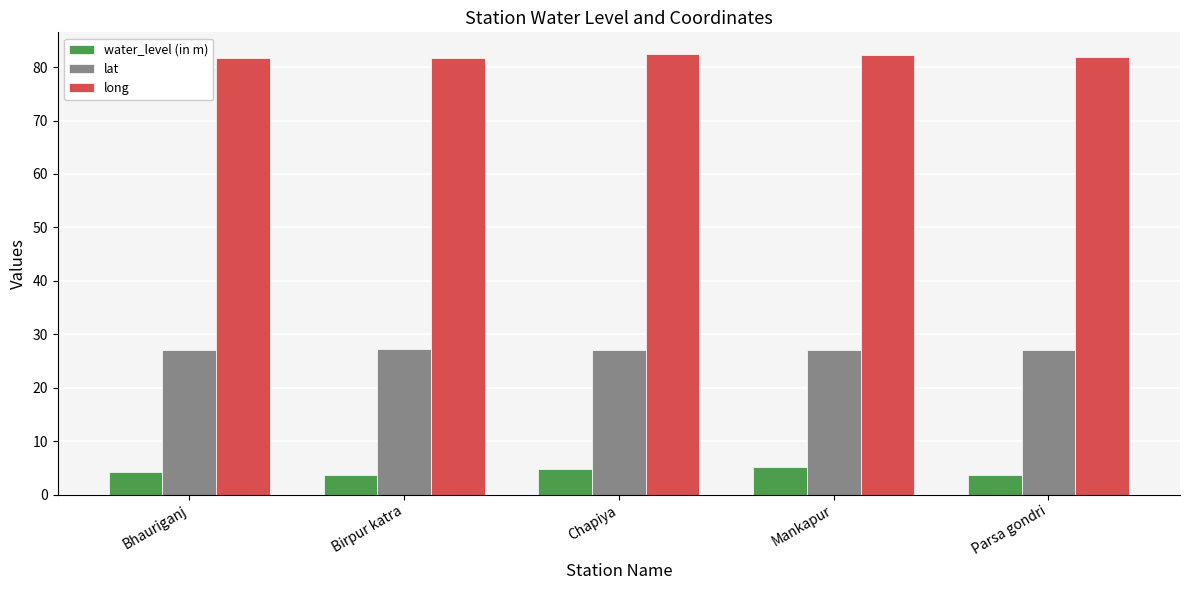

What is the smallest value displayed?

3.7